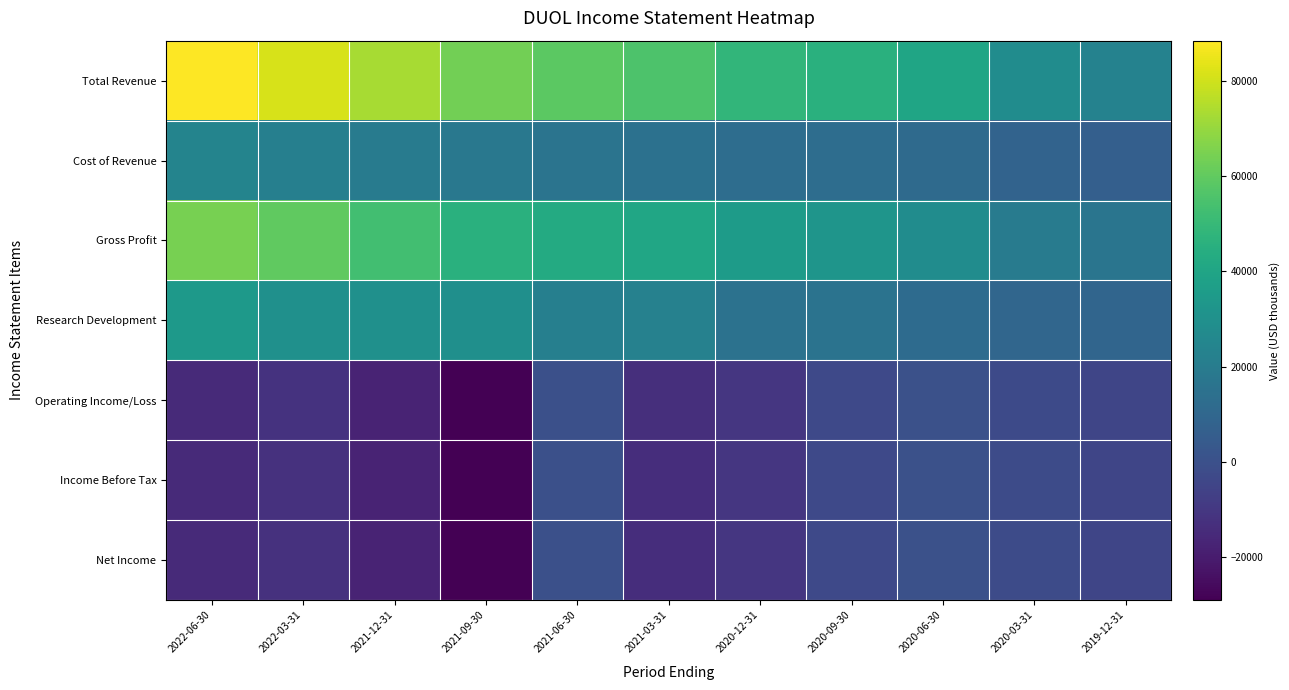

Which series has the largest range (max minus min)?

Total Revenue